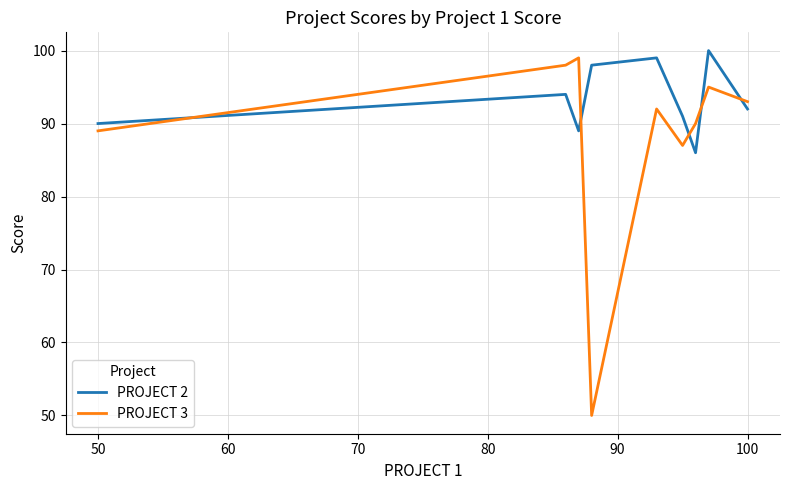

What is the difference between the maximum and minimum values in the PROJECT 3 series?

49